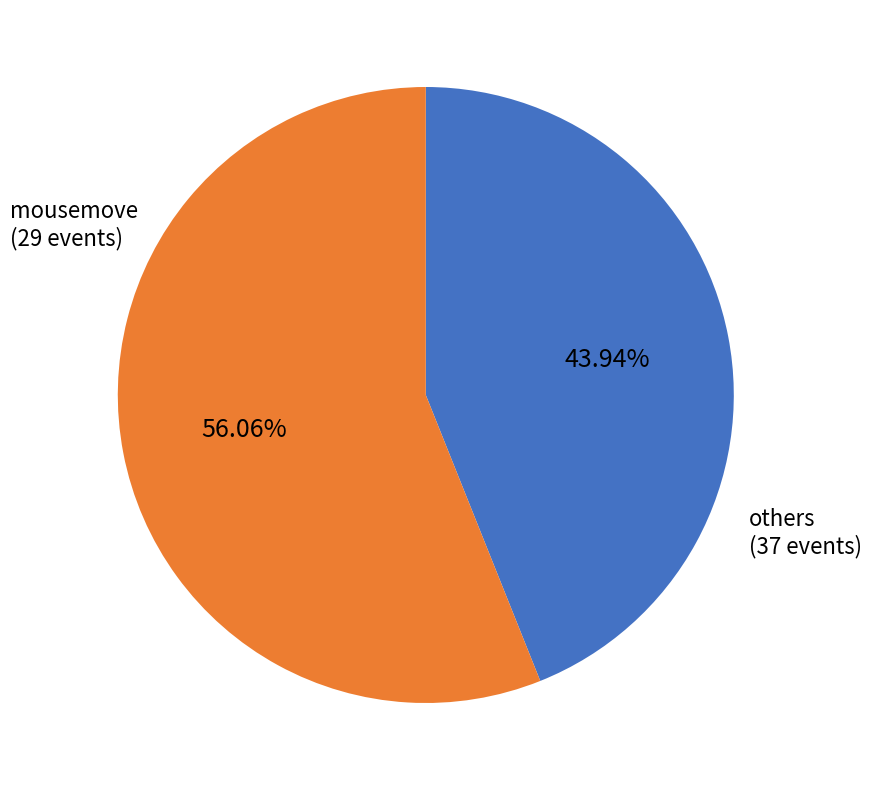

To the nearest percent, what is the average slice percentage?

50%